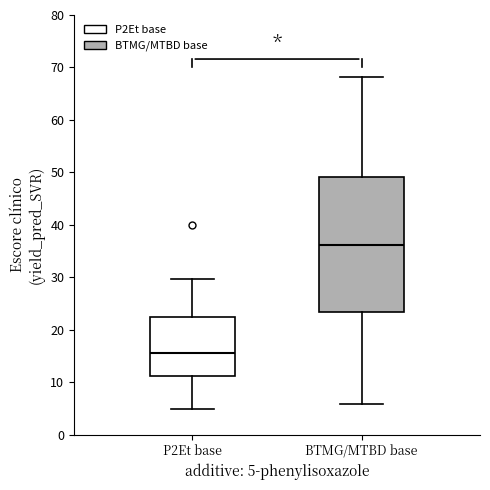

Where is the lower edge of the box for BTMG/MTBD base on the y-axis? The values are not printed on the chart, so give them approximately, as read against the axis.

23